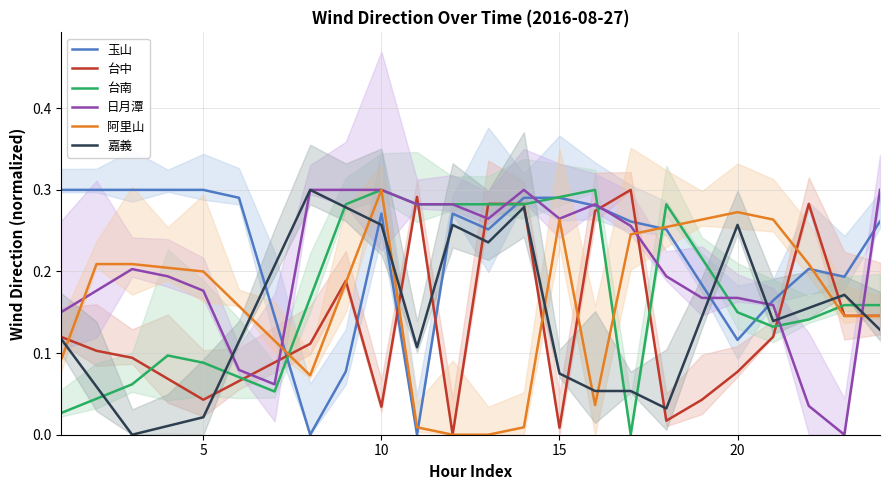

Reading left to right, what are all the values shown in this chart?

玉山: 0.3	0.3	0.3	0.3	0.3	0.3	0.1	0.0	0.1	0.3	0.0	0.3	0.3	0.3	0.3	0.3	0.3	0.3	0.2	0.1	0.2	0.2	0.2	0.3
台中: 0.1	0.1	0.1	0.1	0.0	0.1	0.1	0.1	0.2	0.0	0.3	0.0	0.3	0.3	0.0	0.3	0.3	0.0	0.0	0.1	0.1	0.3	0.1	0.1
台南: 0.0	0.0	0.1	0.1	0.1	0.1	0.1	0.2	0.3	0.3	0.3	0.3	0.3	0.3	0.3	0.3	0.0	0.3	0.2	0.1	0.1	0.1	0.2	0.2
日月潭: 0.1	0.2	0.2	0.2	0.2	0.1	0.1	0.3	0.3	0.3	0.3	0.3	0.3	0.3	0.3	0.3	0.3	0.2	0.2	0.2	0.2	0.0	0.0	0.3
阿里山: 0.1	0.2	0.2	0.2	0.2	0.2	0.1	0.1	0.2	0.3	0.0	0.0	0.0	0.0	0.3	0.0	0.2	0.3	0.3	0.3	0.3	0.2	0.1	0.1
嘉義: 0.1	0.1	0.0	0.0	0.0	0.1	0.2	0.3	0.3	0.3	0.1	0.3	0.2	0.3	0.1	0.1	0.1	0.0	0.1	0.3	0.1	0.2	0.2	0.1